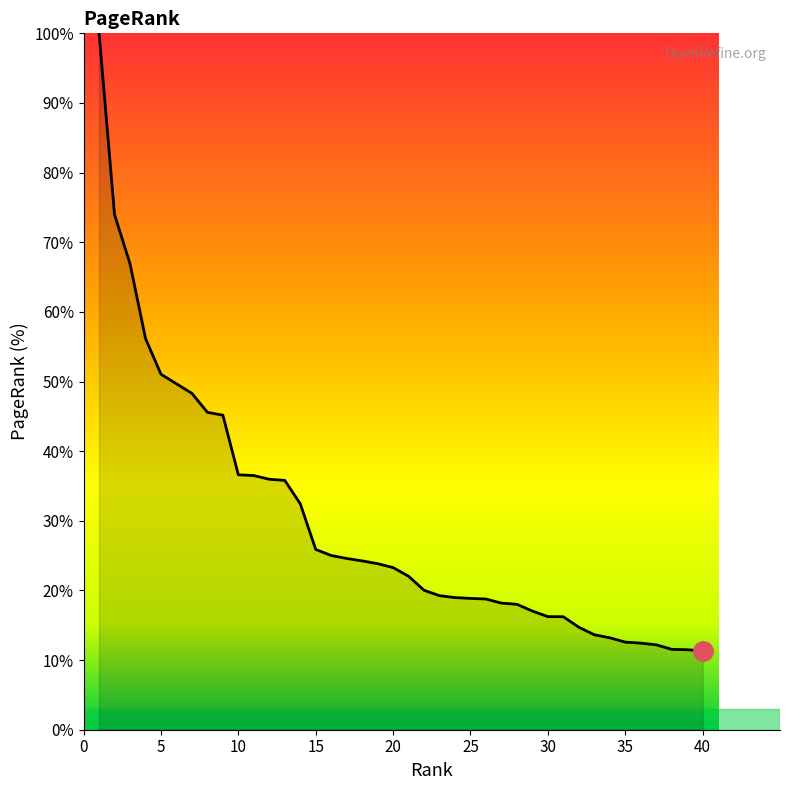

What is the greatest value displayed?

100.0